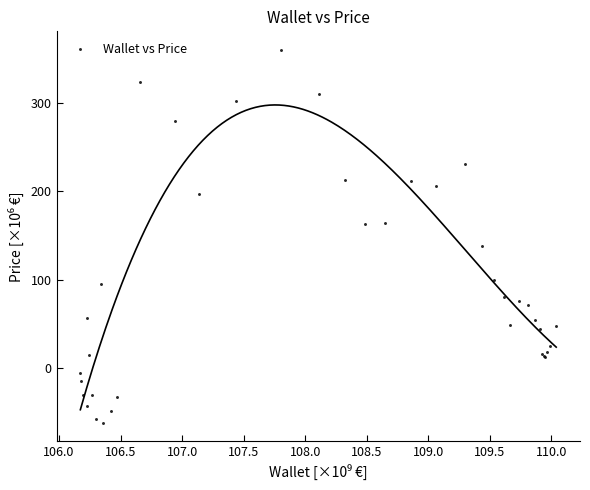

What Y value in the scatter plot is closest to 148?

138.3